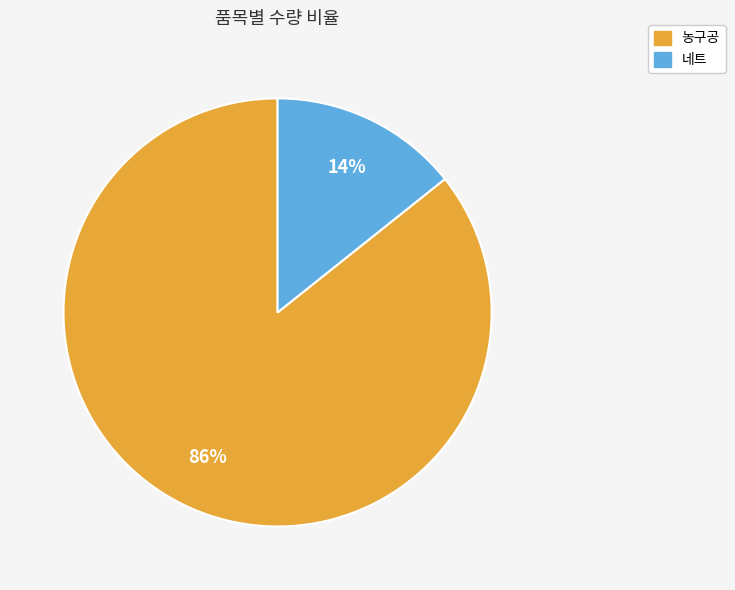

How many segments does this pie chart have?

2